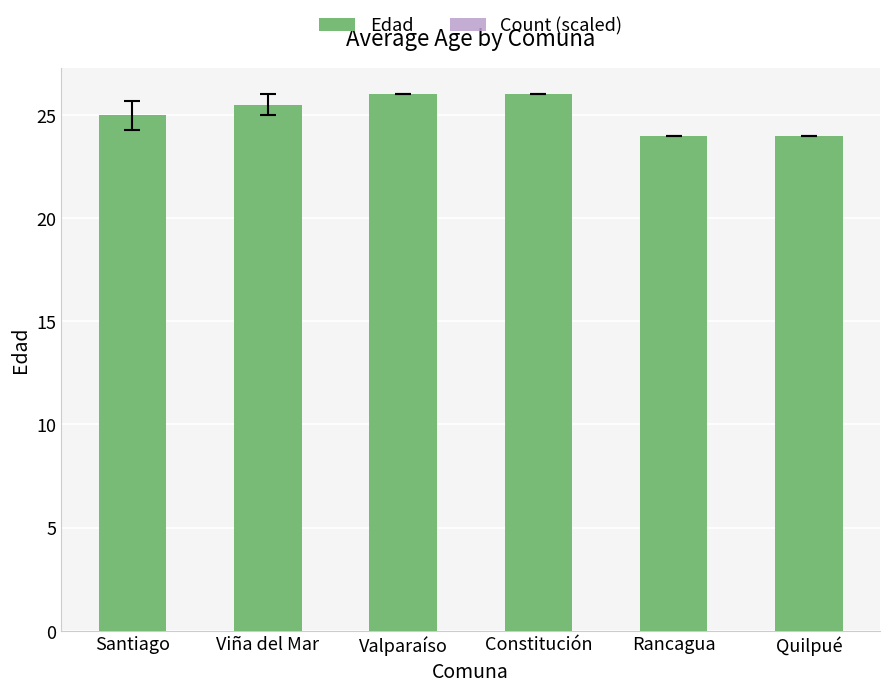

What is the spread (max minus min) of values at Viña del Mar?

15.1